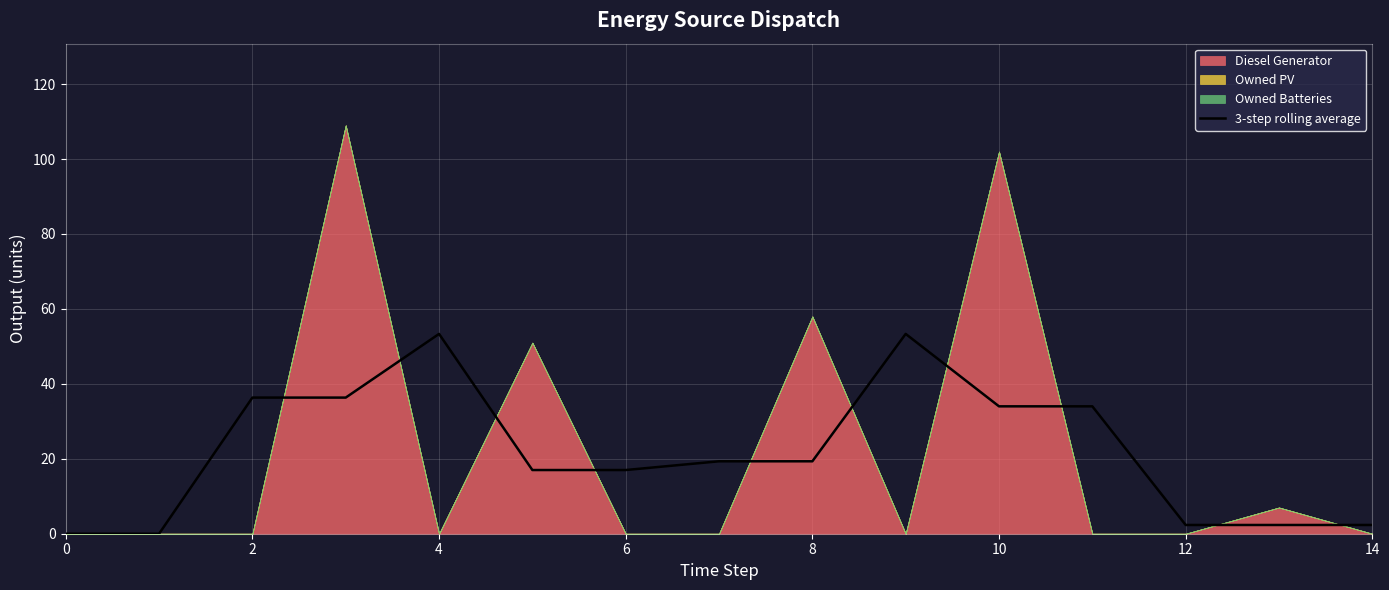

What is the maximum value for 3-step rolling average?

53.3